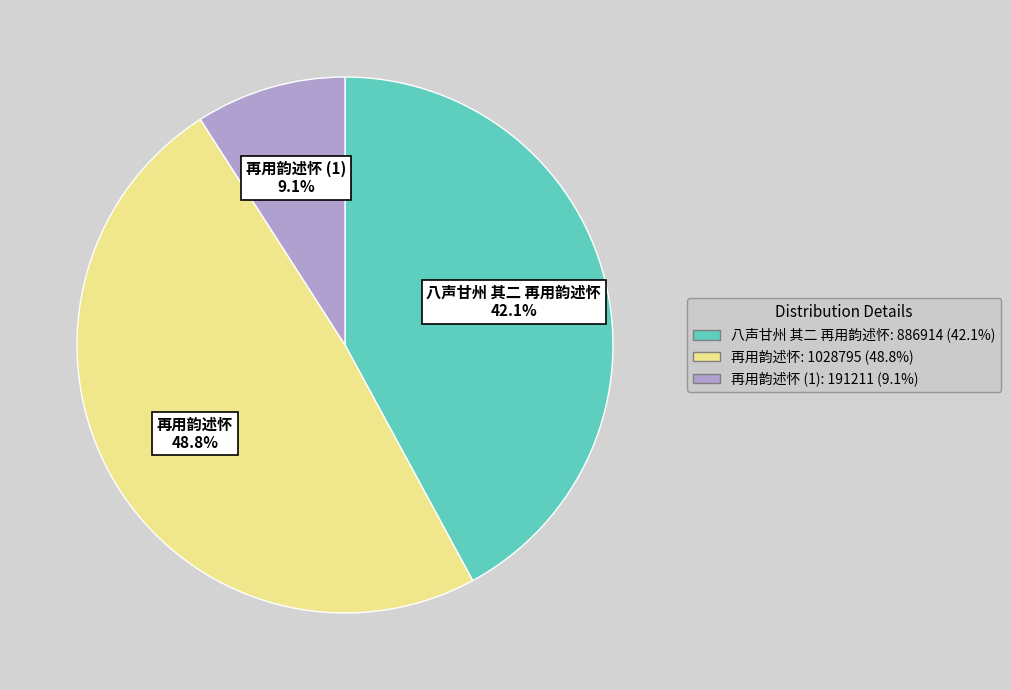

Rank the categories by value from lowest to highest.

再用韵述怀 (1): 191211 (9.1%), 八声甘州 其二 再用韵述怀: 886914 (42.1%), 再用韵述怀: 1028795 (48.8%)